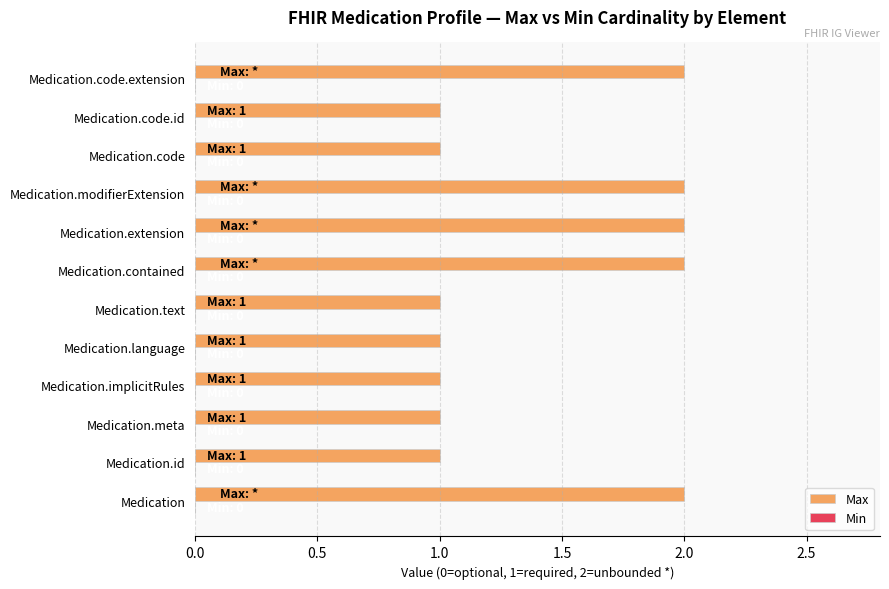

What is the sum of all values?

17